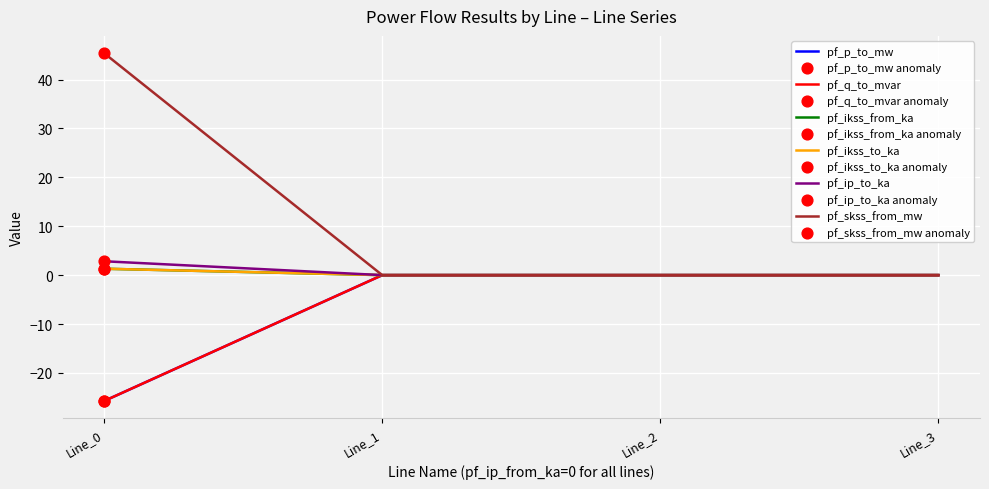

At which category is the sum across all series the highest?

Line_3